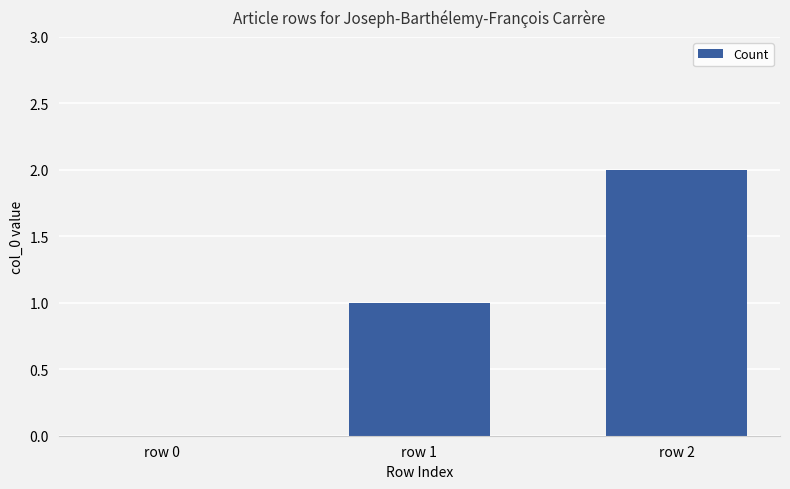

Reading left to right, transcribe all the data shown in this chart.

0	1	2